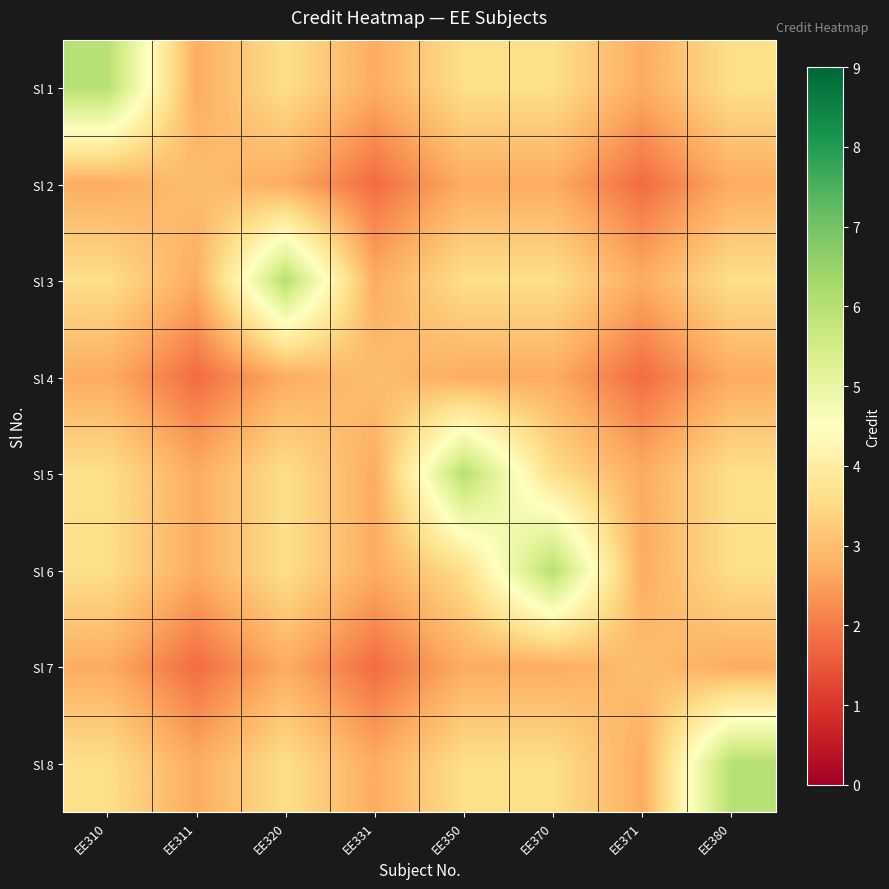

How many distinct data groups are displayed?

8